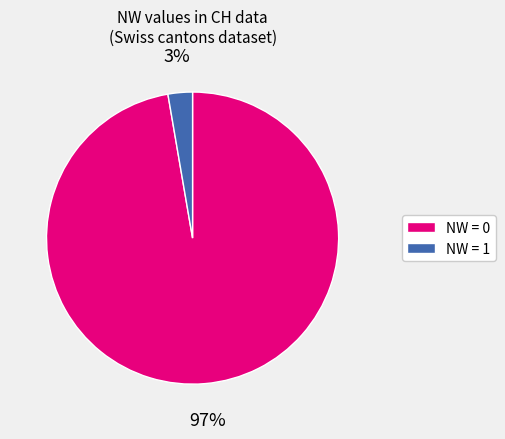

Combined, do NW = 0 and NW = 1 account for over 50%?

Yes